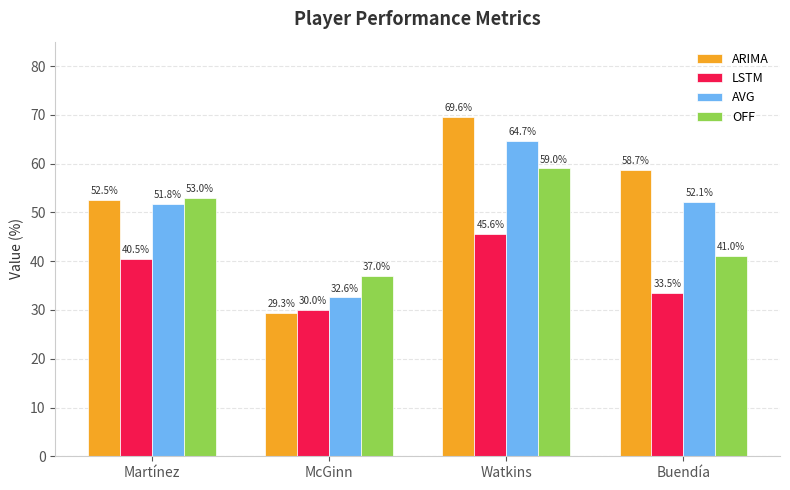

Which series has the widest spread of values?

ARIMA